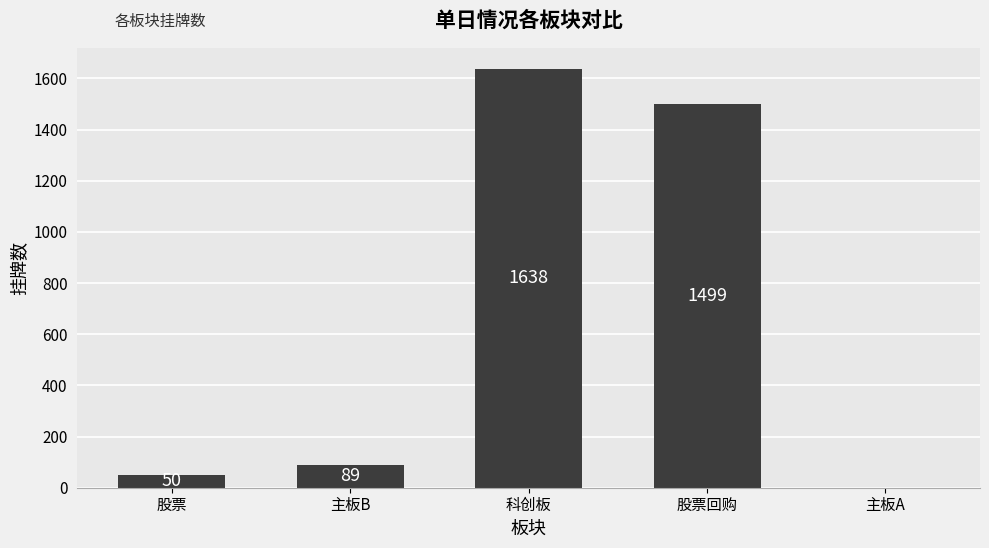

True or false: the data shows -1036 at 主板A.

False